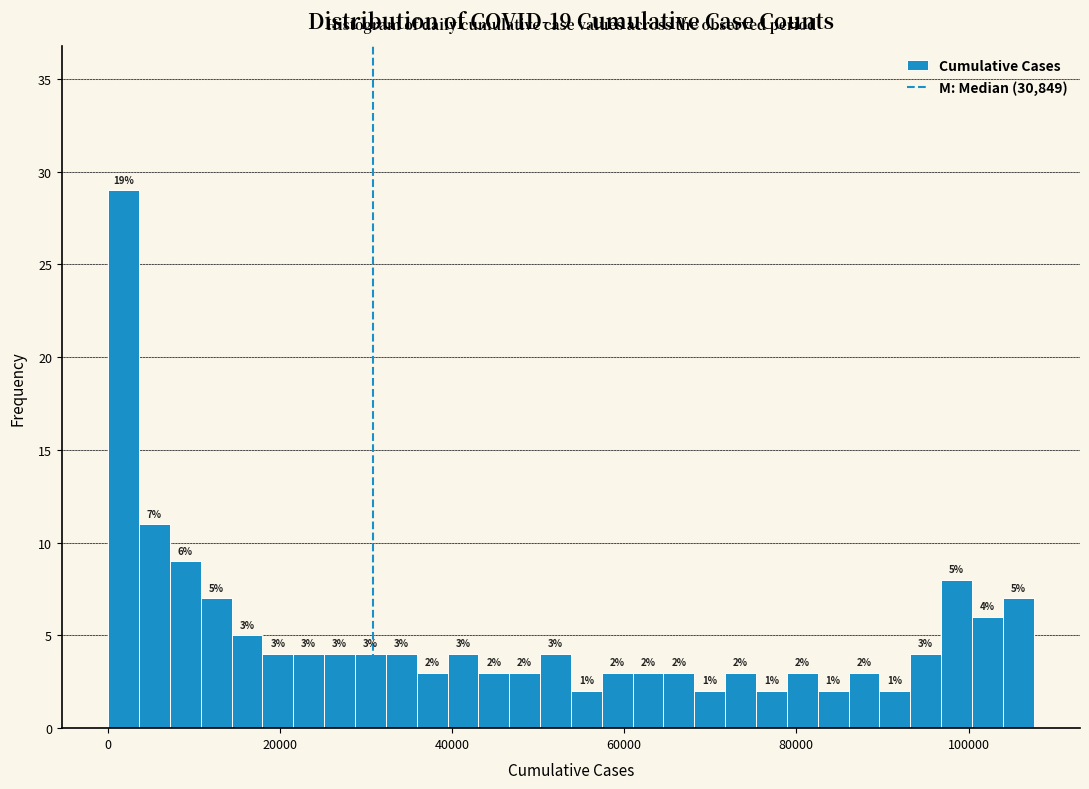

Read against the x-axis, roughly where is the centre of the tallest bar?

2000